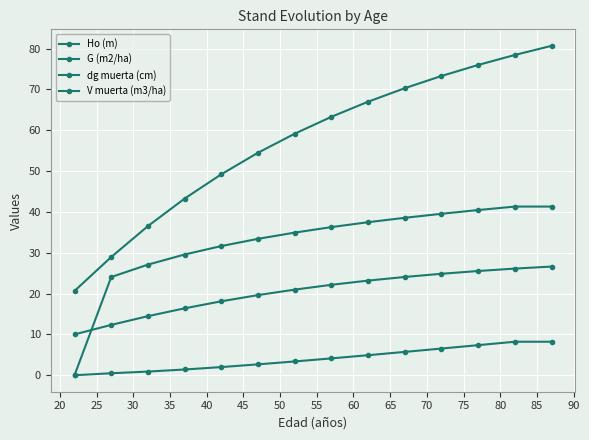

What is the maximum value shown in the chart?

80.7